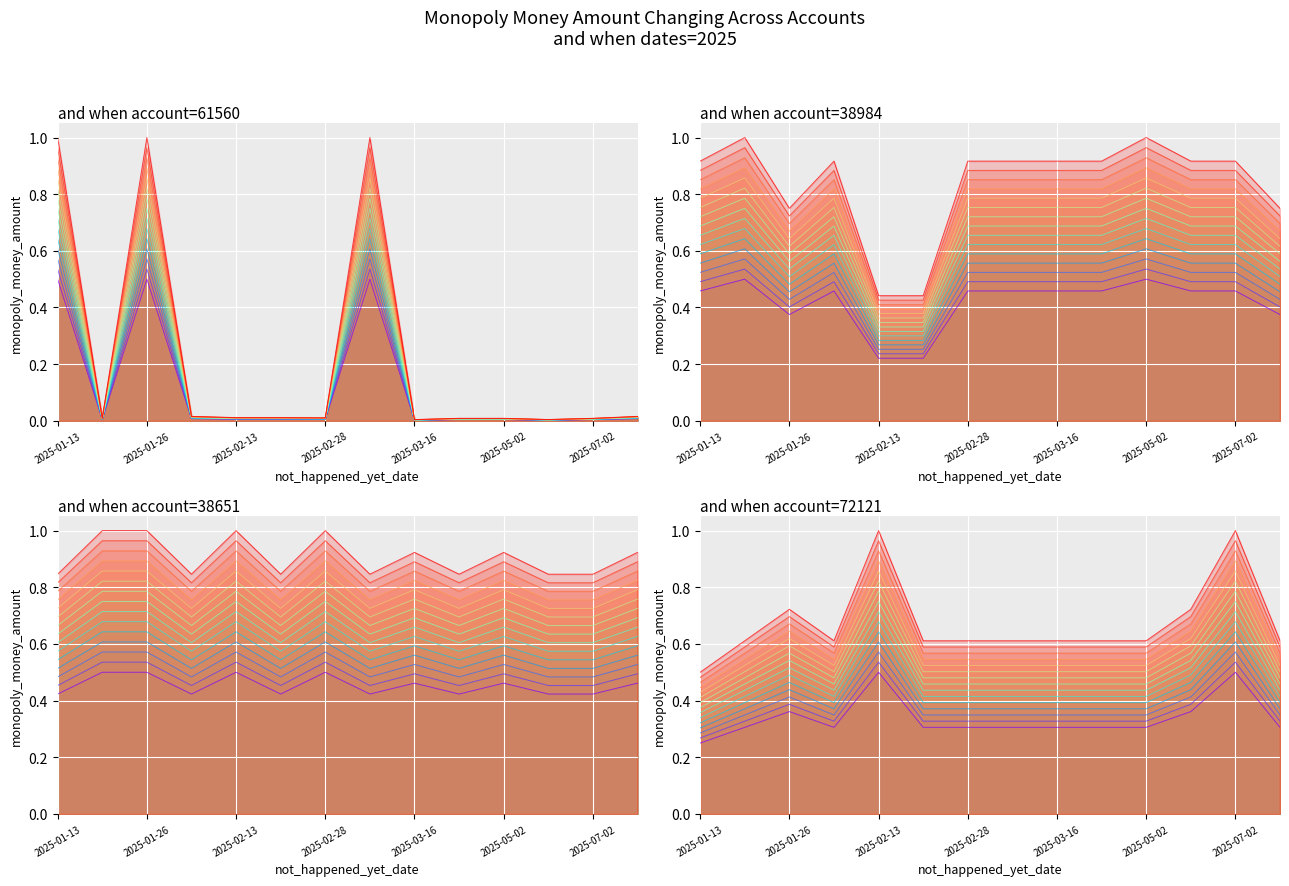

How many categories are shown in the chart?

14